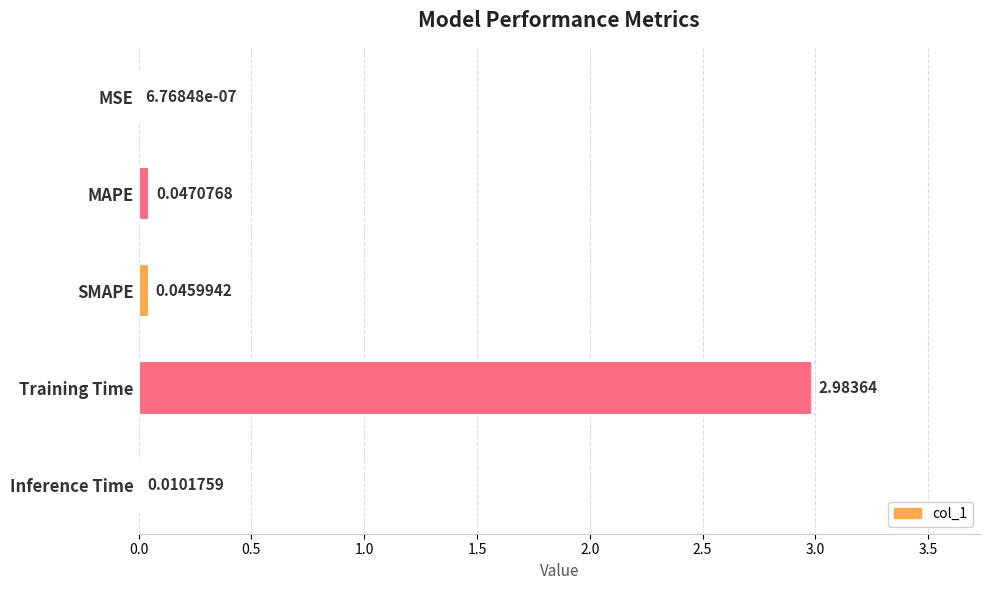

Which label corresponds to the largest value in the chart?

Training Time